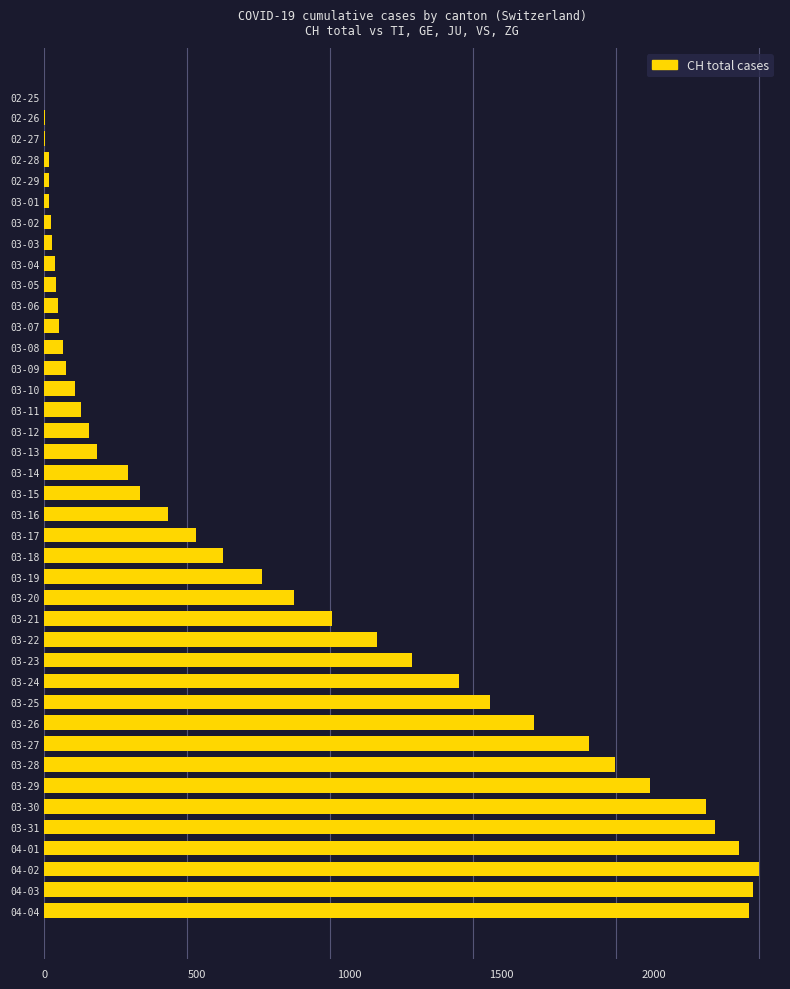

Are the bars grouped side by side (vs. stacked)?

No